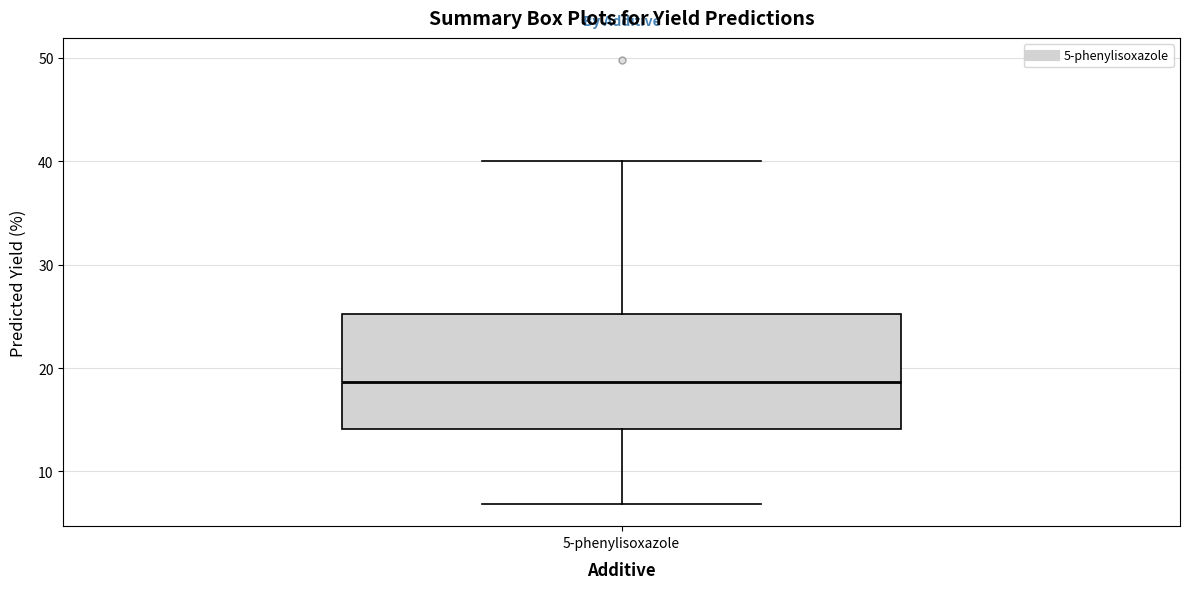

Where does the median line of the box for 5-phenylisoxazole sit on the y-axis? The values are not printed on the chart, so give them approximately, as read against the axis.

19